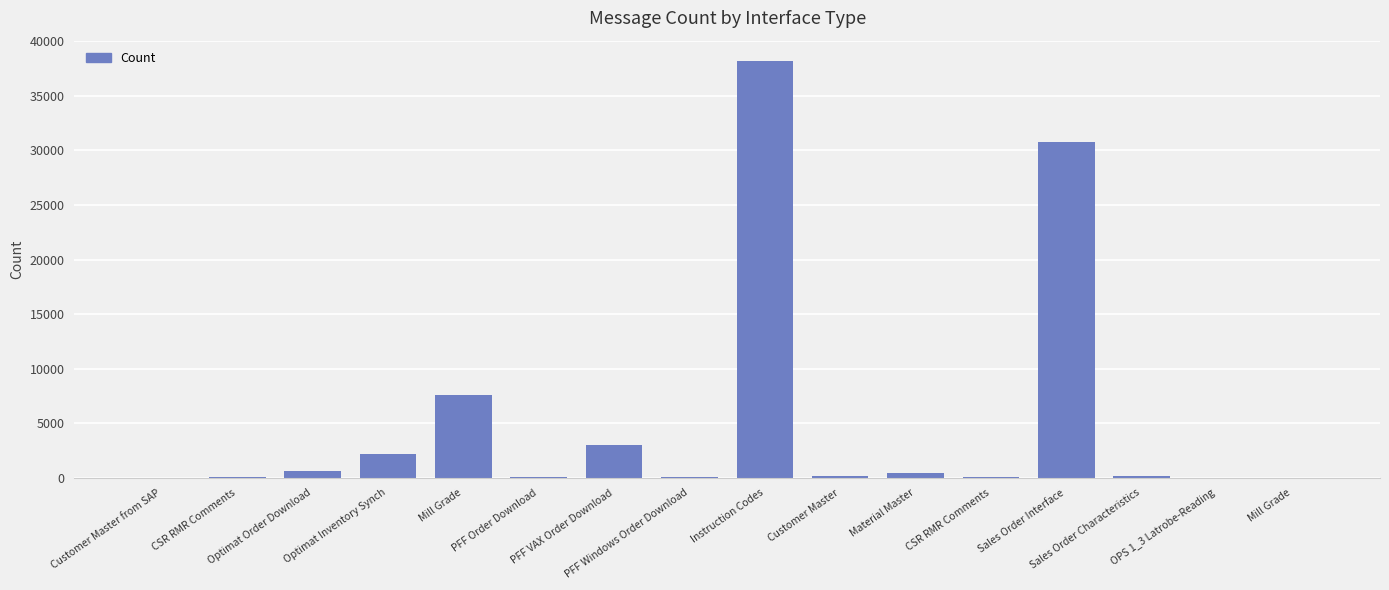

Reading left to right, what are all the values shown in this chart?

Customer Master from SAP=9	CSR RMR Comments=25	Optimat Order Download=656	Optimat Inventory Synch=2213	Mill Grade=7598	PFF Order Download=31	PFF VAX Order Download=3006	PFF Windows Order Download=29	Instruction Codes=38157	Customer Master=160	Material Master=426	CSR RMR Comments=33	Sales Order Interface=30790	Sales Order Characteristics=162	OPS 1_3 Latrobe-Reading=11	Mill Grade=13